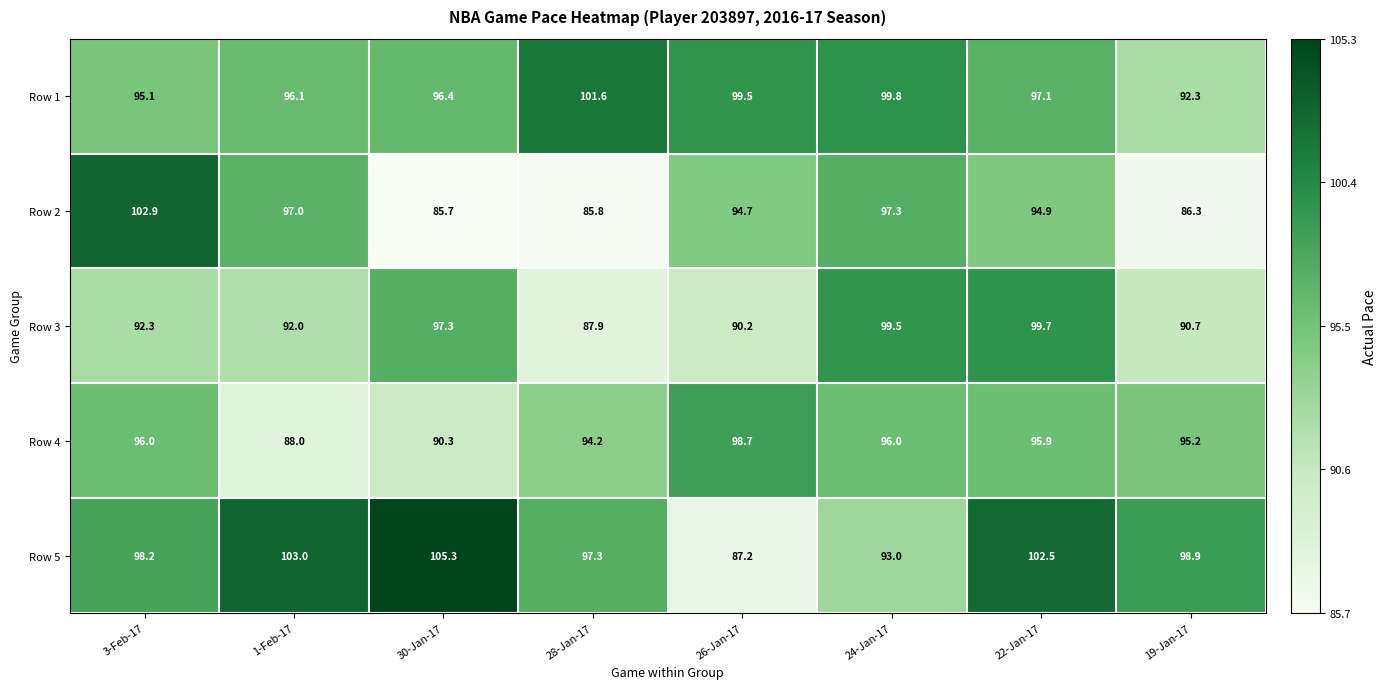

What is the difference between the highest and lowest values at 26-Jan-17?

12.3